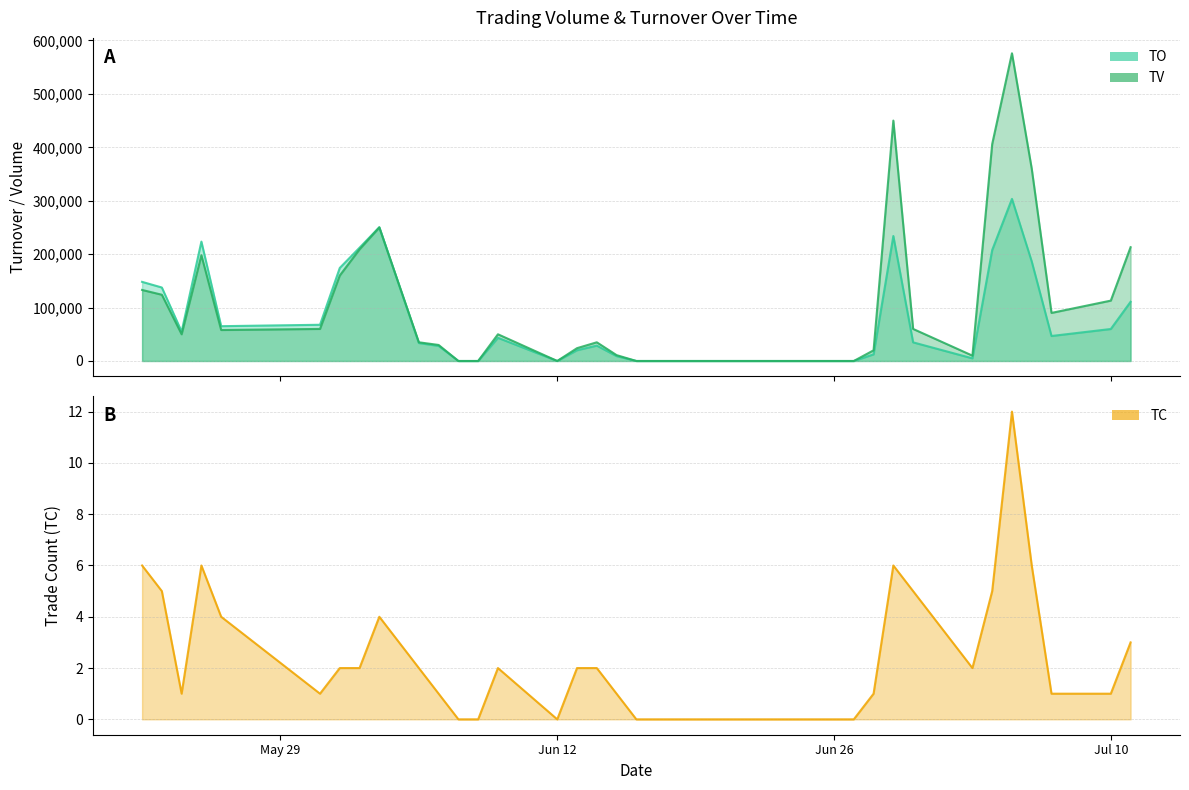

Between 2017-07-04 and 2017-06-08, which is larger?

2017-07-04